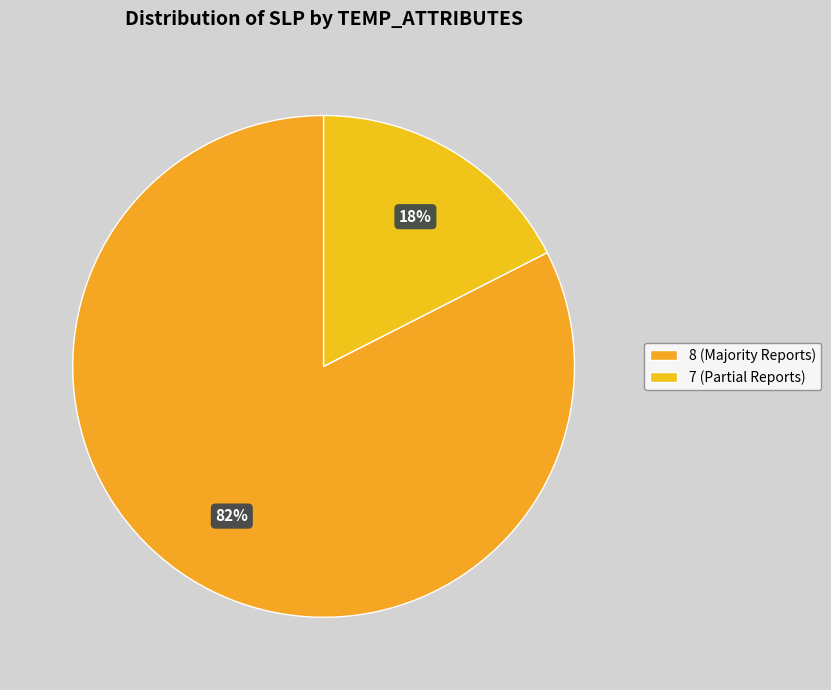

How many slices are in this pie chart?

2